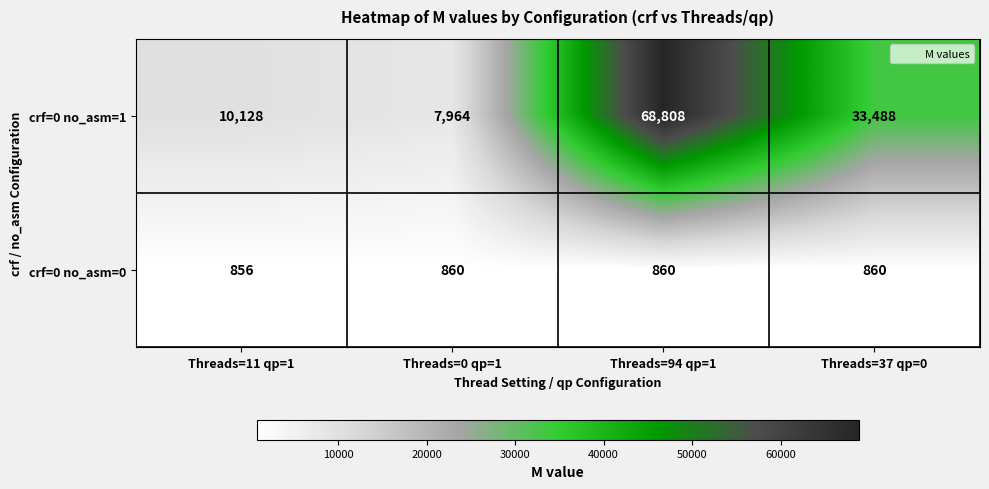

How many series are shown in this chart?

2